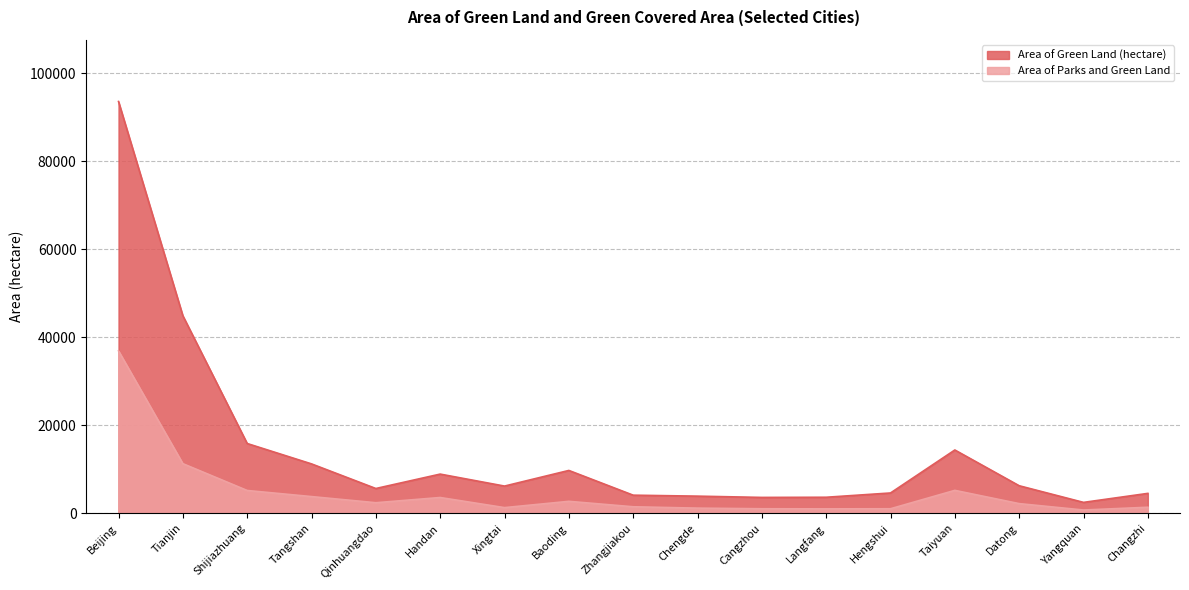

How many data points in Area of Parks and Green Land are less than 2192?

8